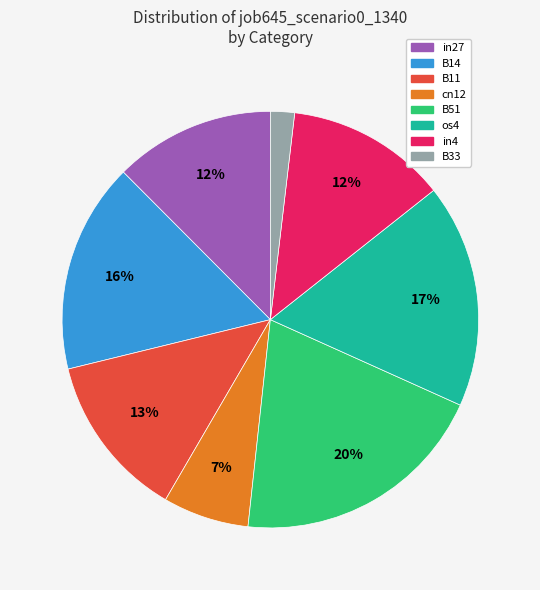

Is it true that B11 is 25% of the pie?

False